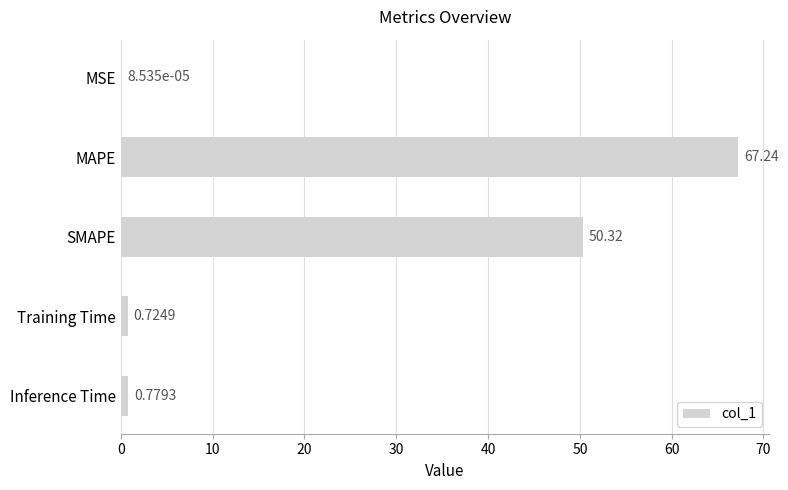

Between SMAPE and MSE, which is larger?

SMAPE